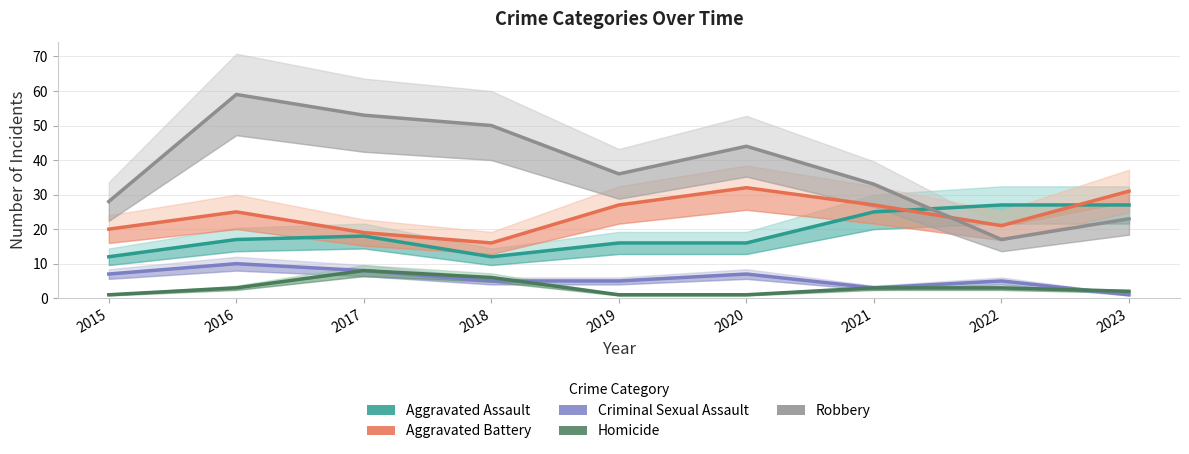

What is the value of the Robbery point at the 2nd from the left?

59